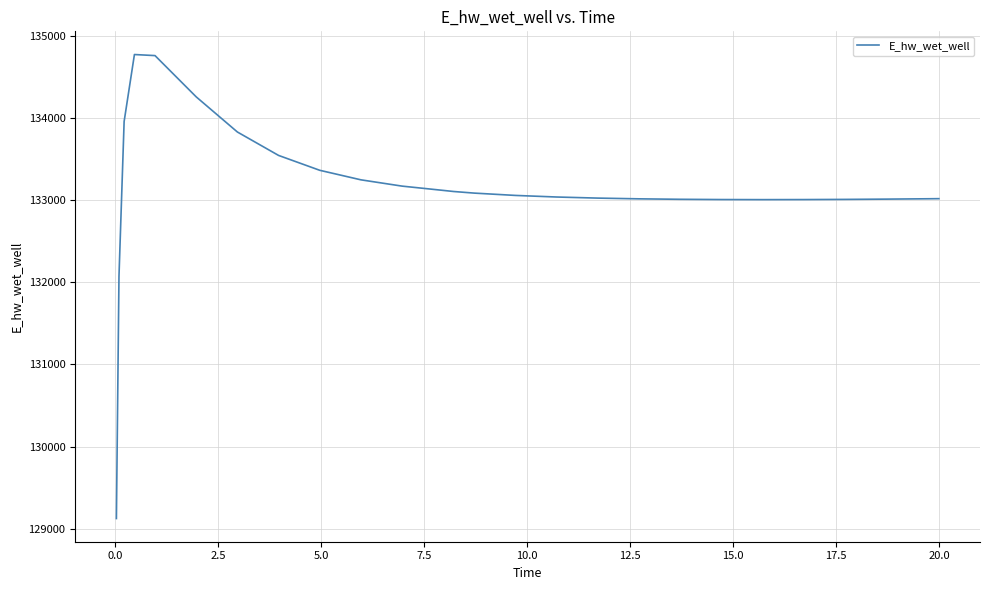

What is the greatest value displayed?

134773.4